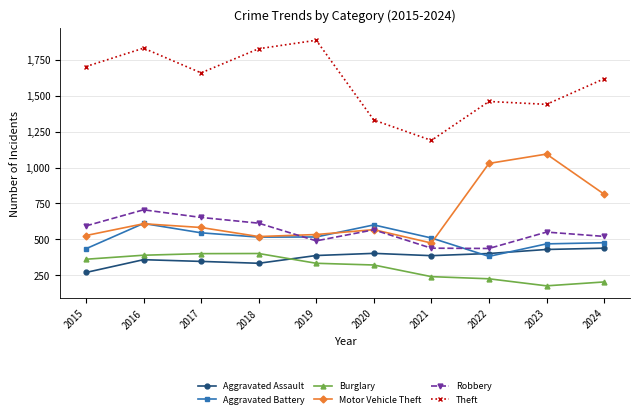

Does the chart display data point markers on the line(s)?

Yes